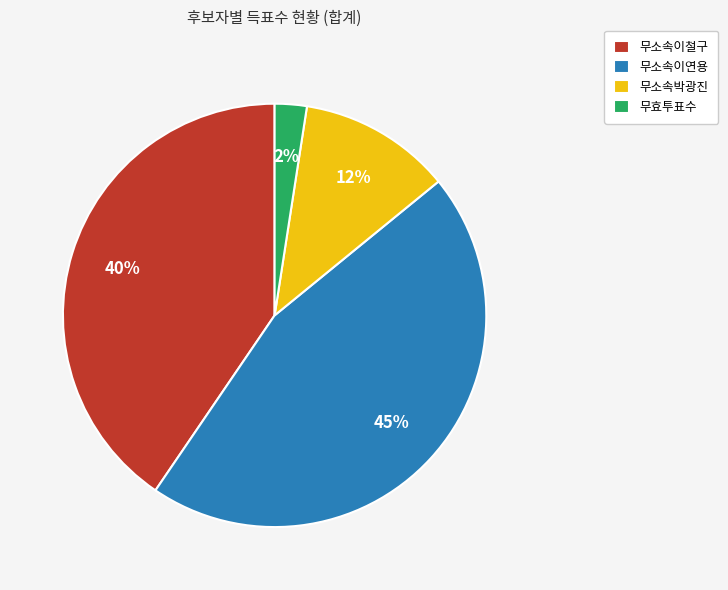

Approximately how many times larger is the value at 무소속박광진 compared to 무소속이철구?

0.3